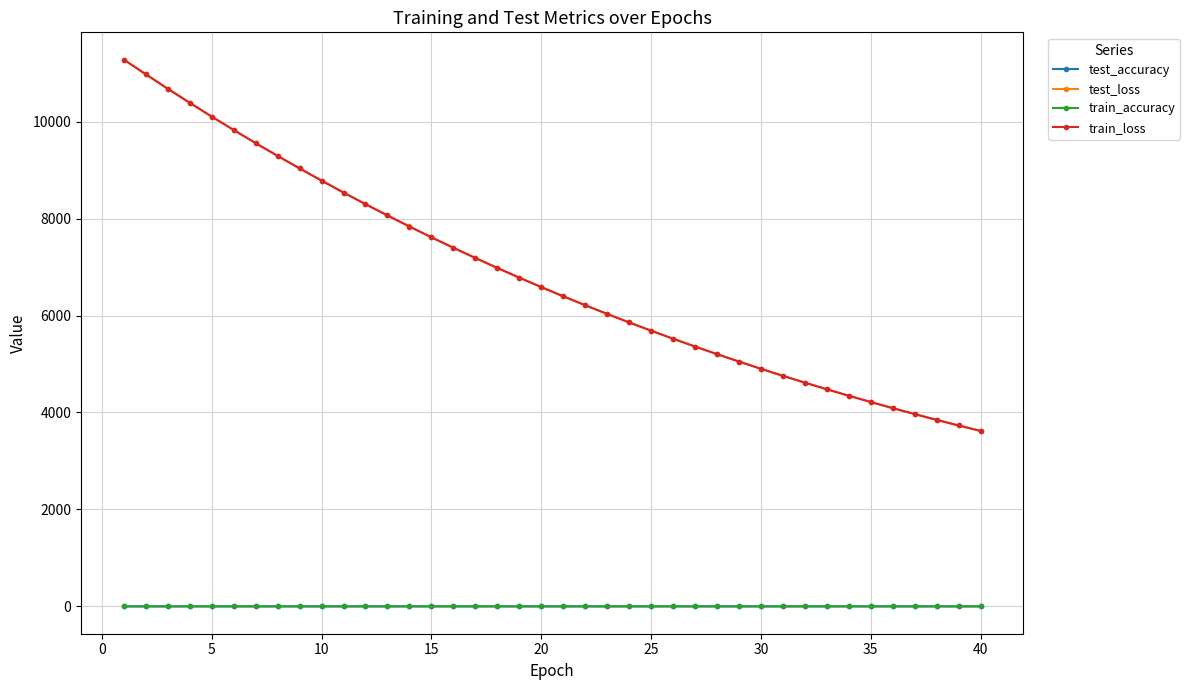

What is the maximum value shown in the chart?

11278.1